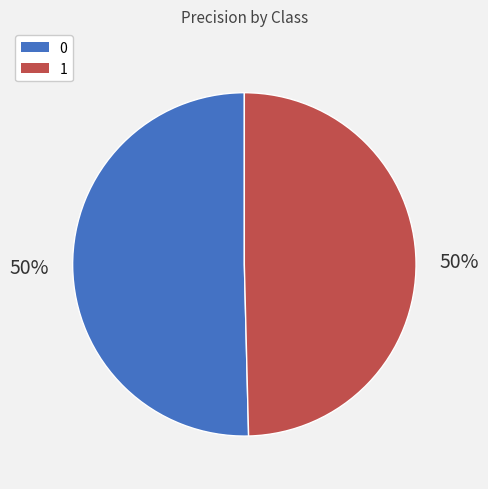

Is the sum of 0 and 1 greater than half?

Yes